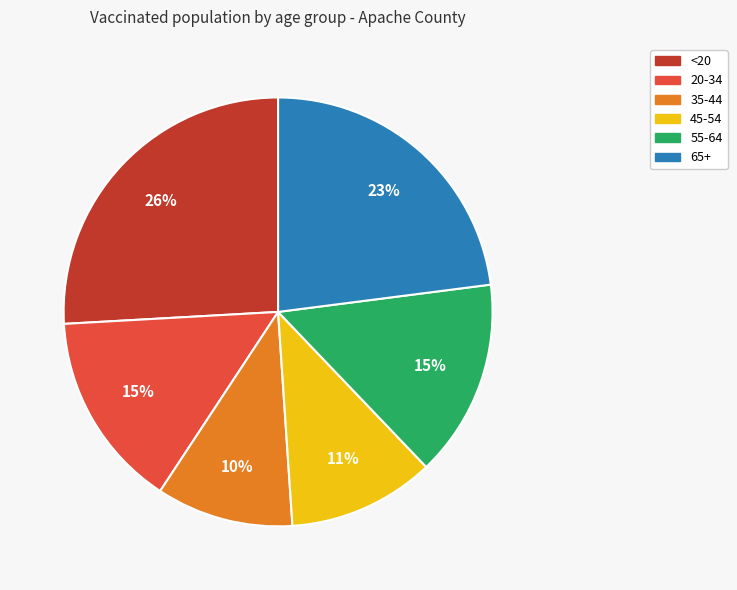

What percentage is the <20 slice, to the nearest percent?

26%